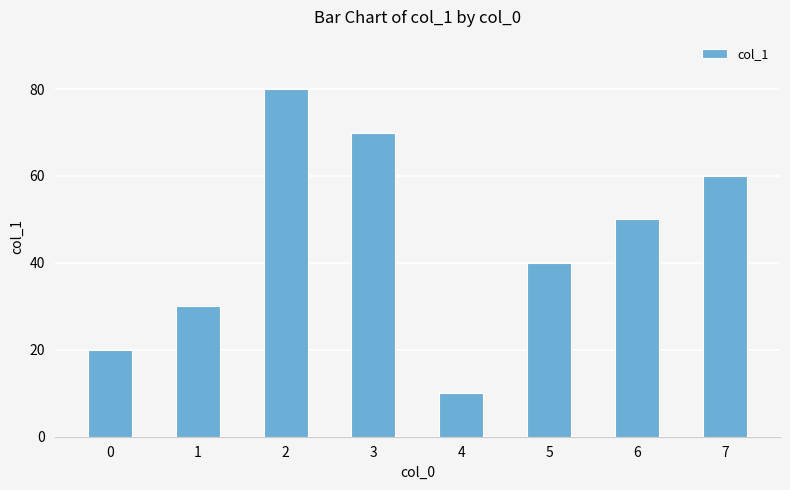

At which category does the chart reach its minimum across all series?

4